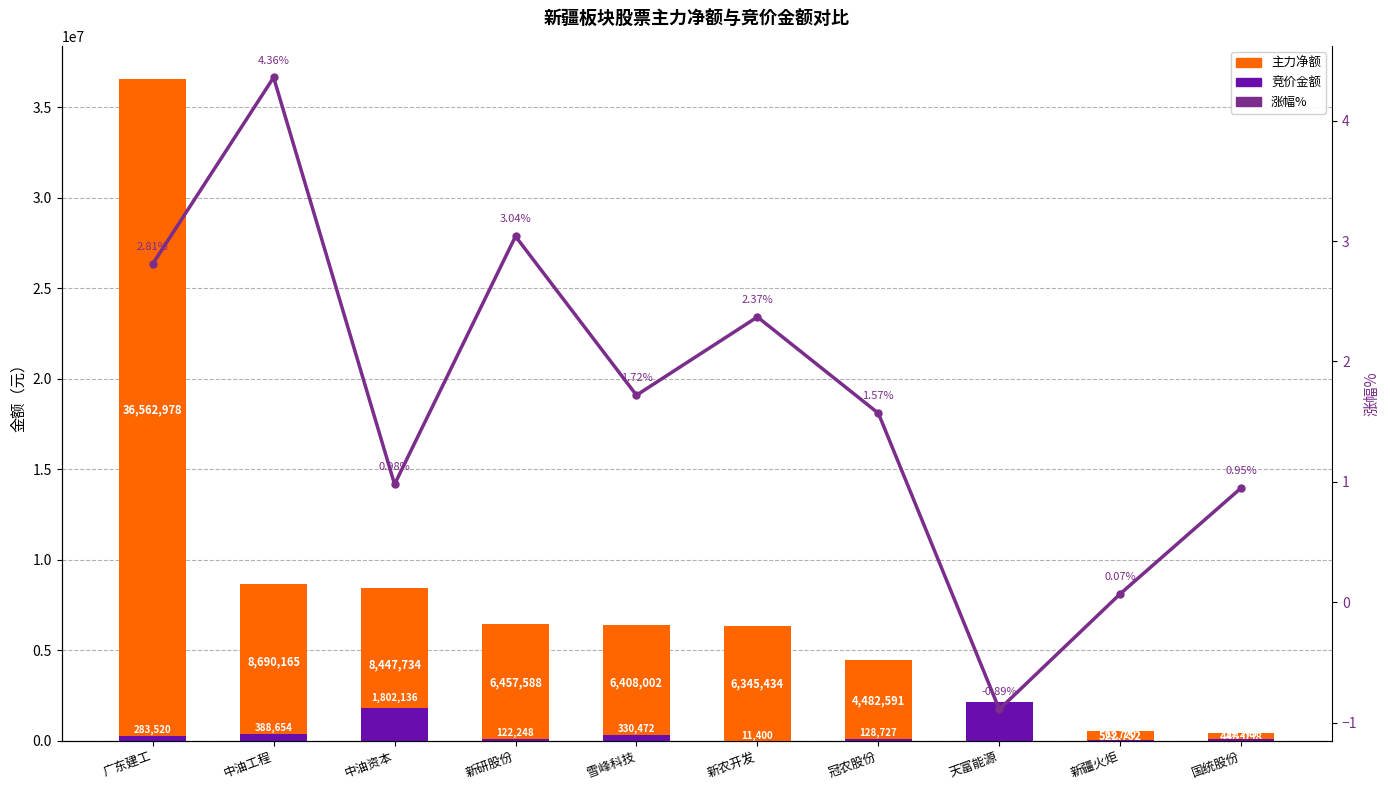

How many data points does each series have?

10